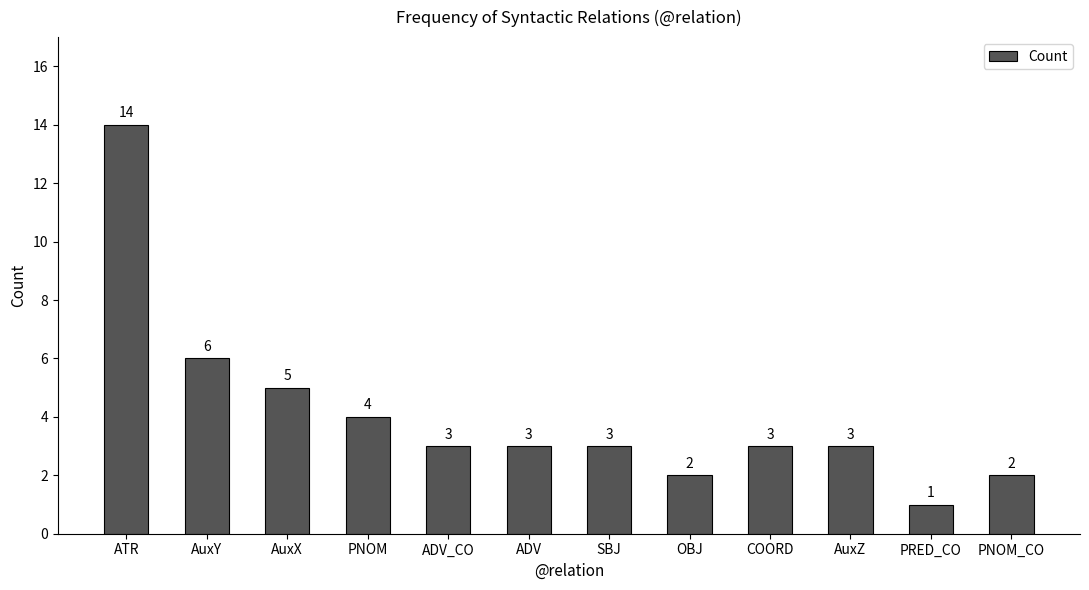

Which has a higher value, PNOM or AuxX?

AuxX